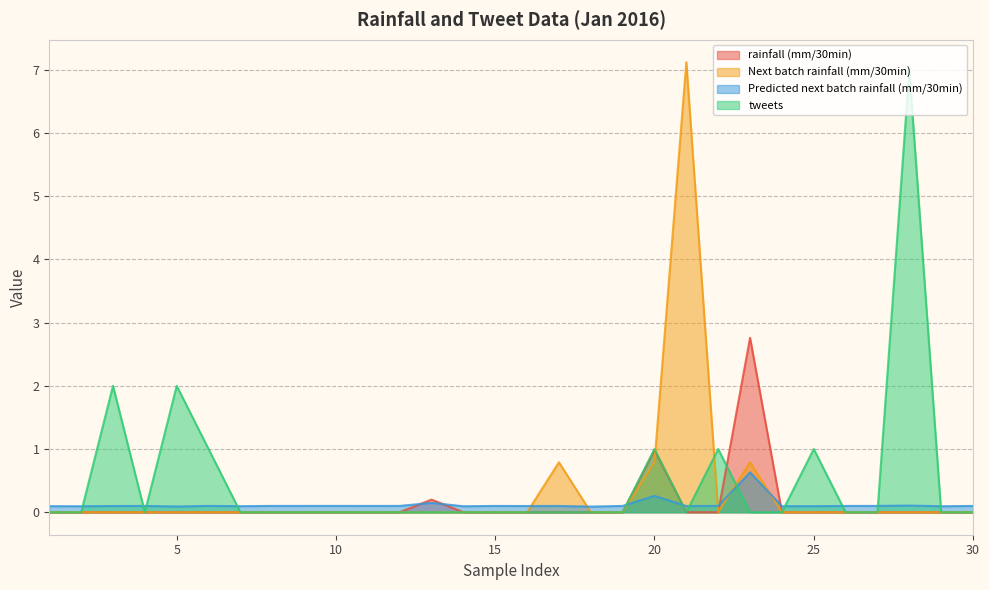

How many intersections are there between tweets and rainfall (mm/30min)?

1